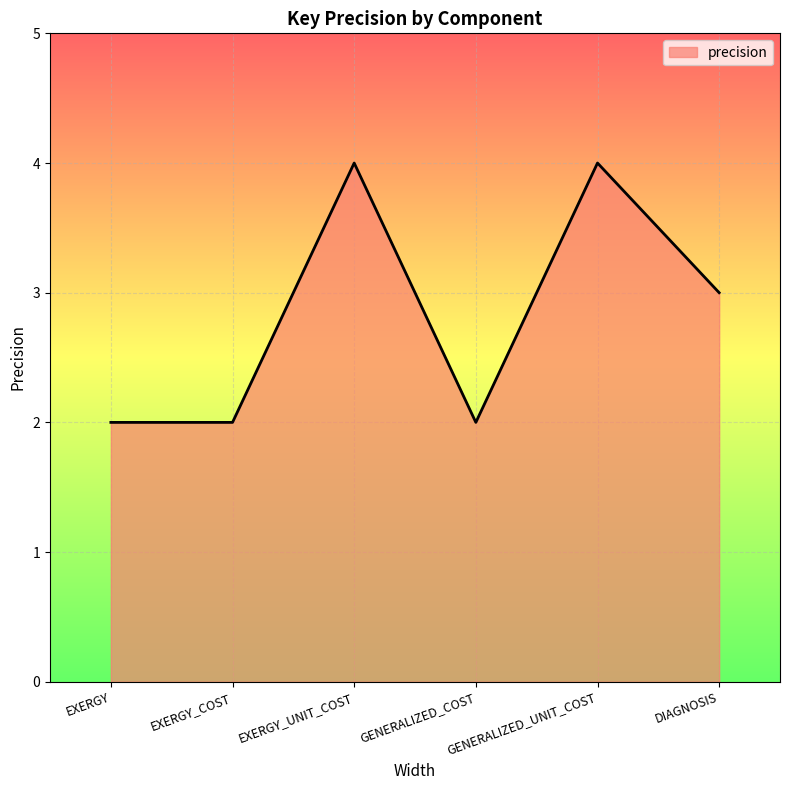

Between EXERGY_UNIT_COST and GENERALIZED_COST, which is larger?

EXERGY_UNIT_COST